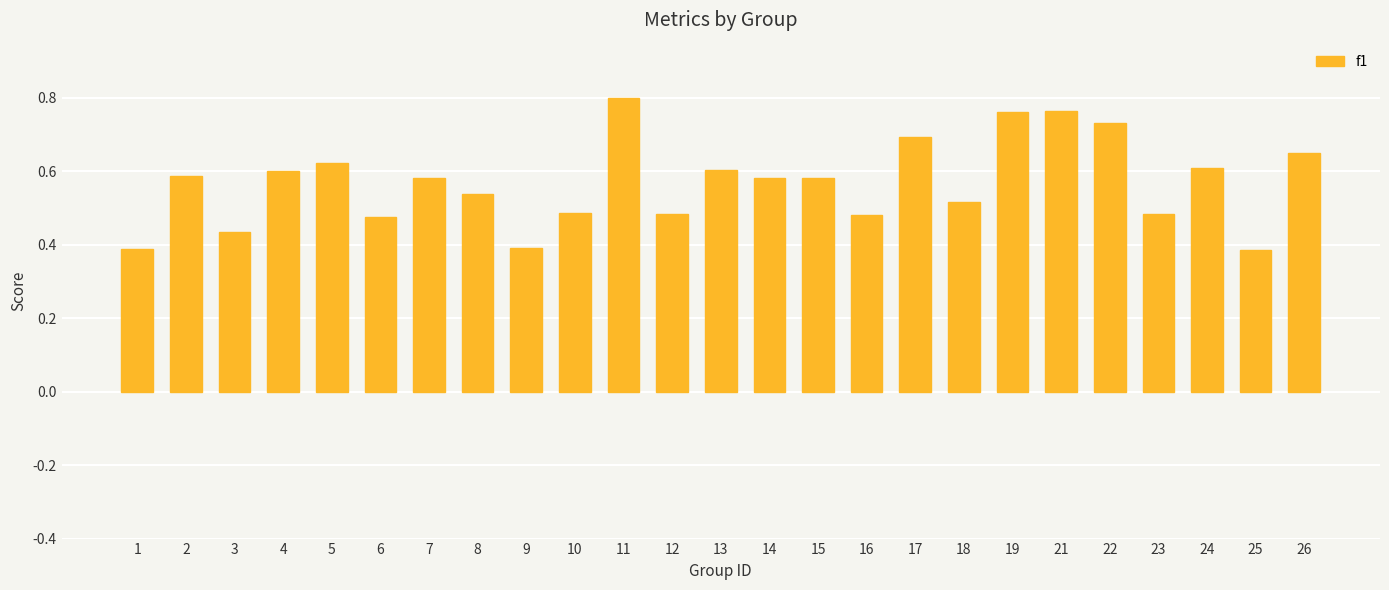

The value at 22 is 0.2. True or false?

False